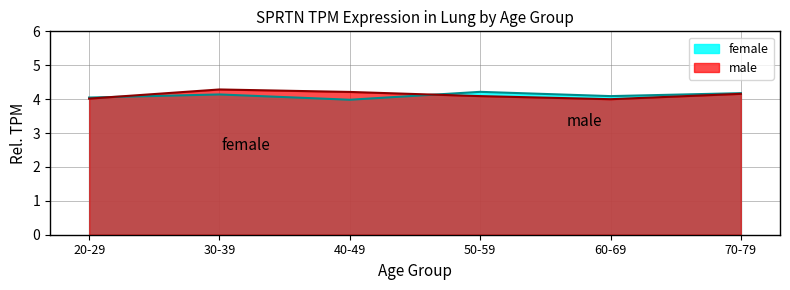

What is the total value across all series at 20-29?

8.1